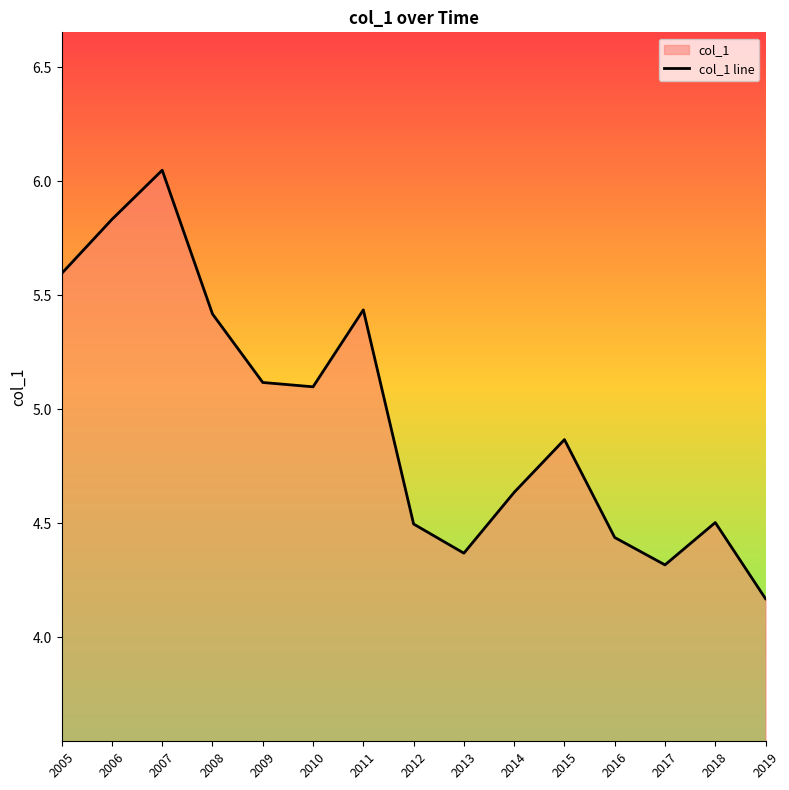

Count the number of data series in this chart.

1